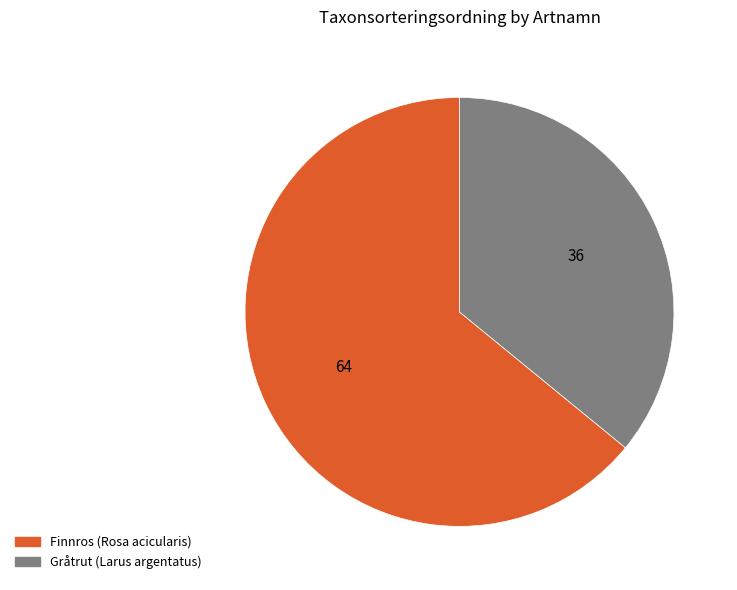

Which slice represents more than half of the pie?

Finnros (Rosa acicularis)